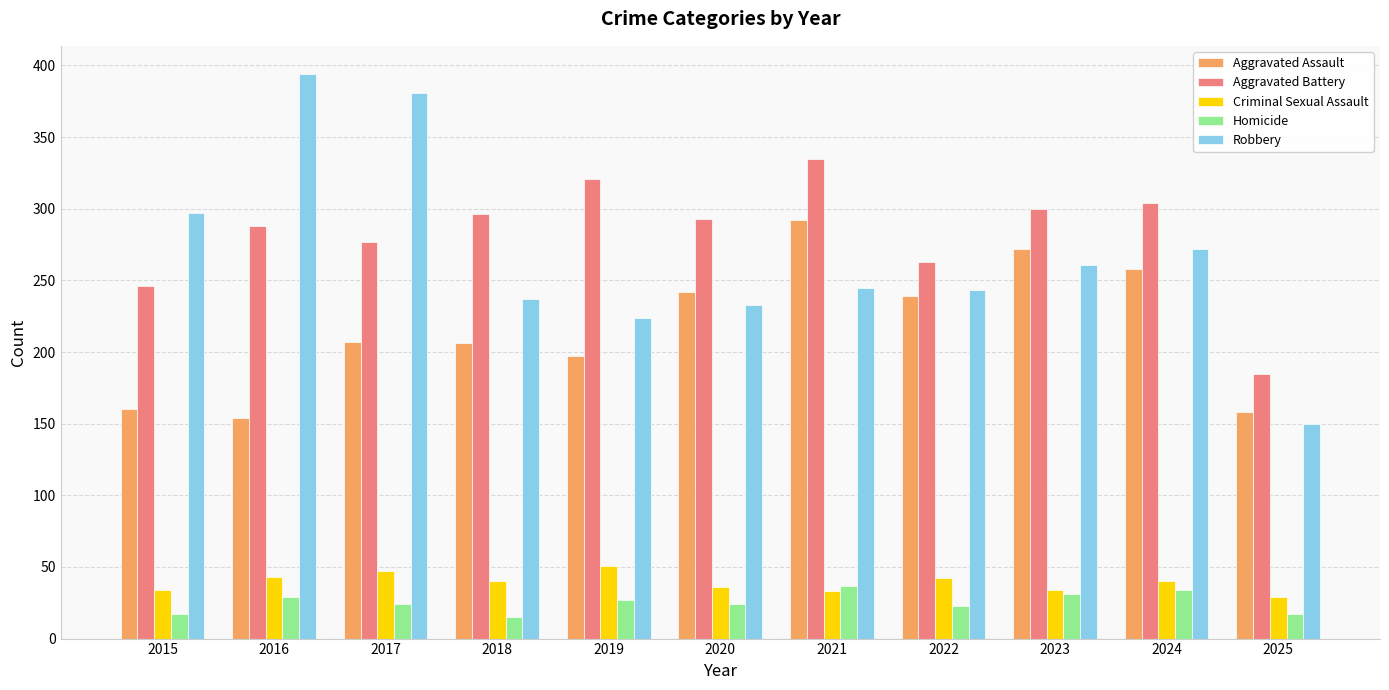

What is the sum of the Robbery values at 2025 and 2021?

395